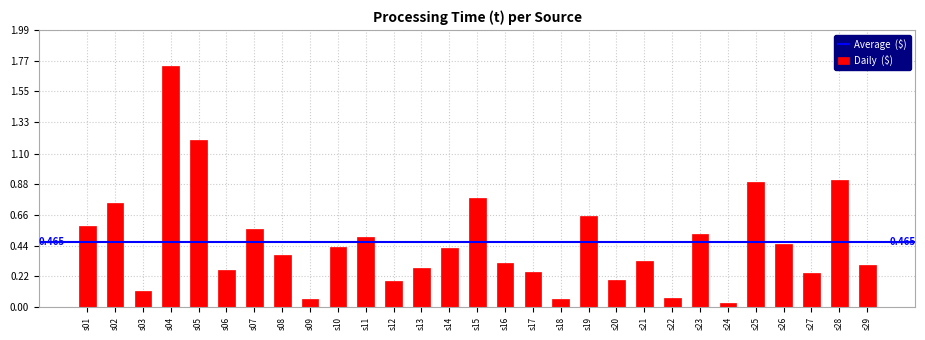

How many bars are there in total?

29